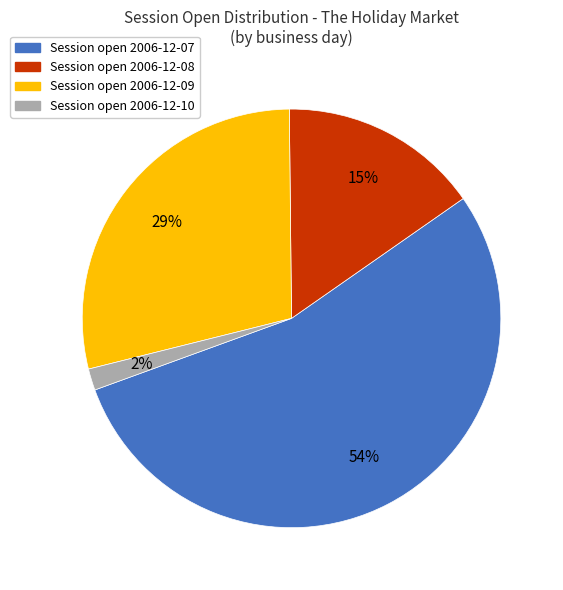

Which has a higher value, Session open 2006-12-09 or Session open 2006-12-08?

Session open 2006-12-09